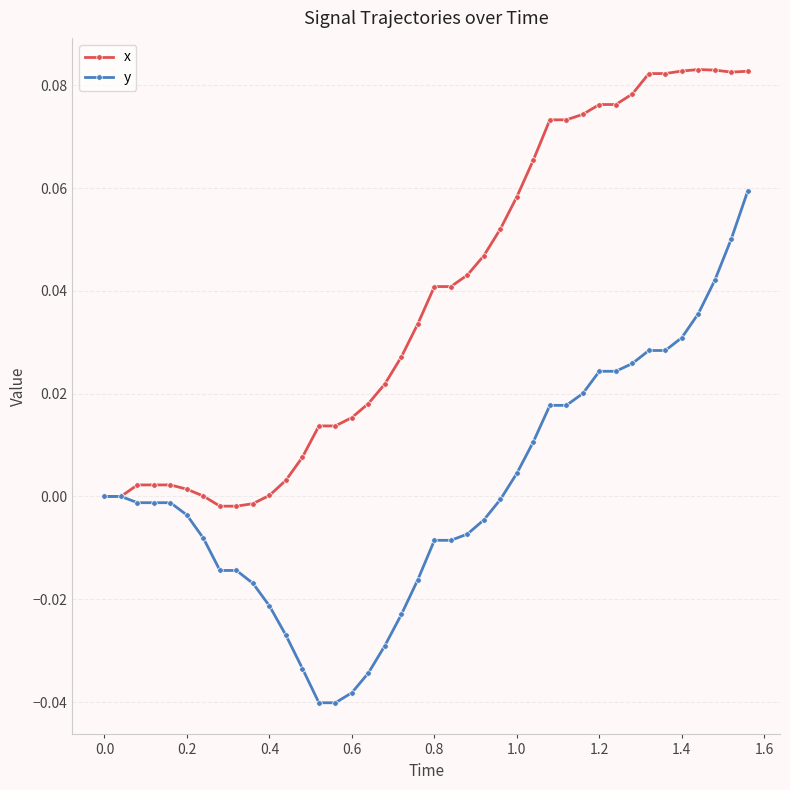

Which series has the widest spread of values?

y